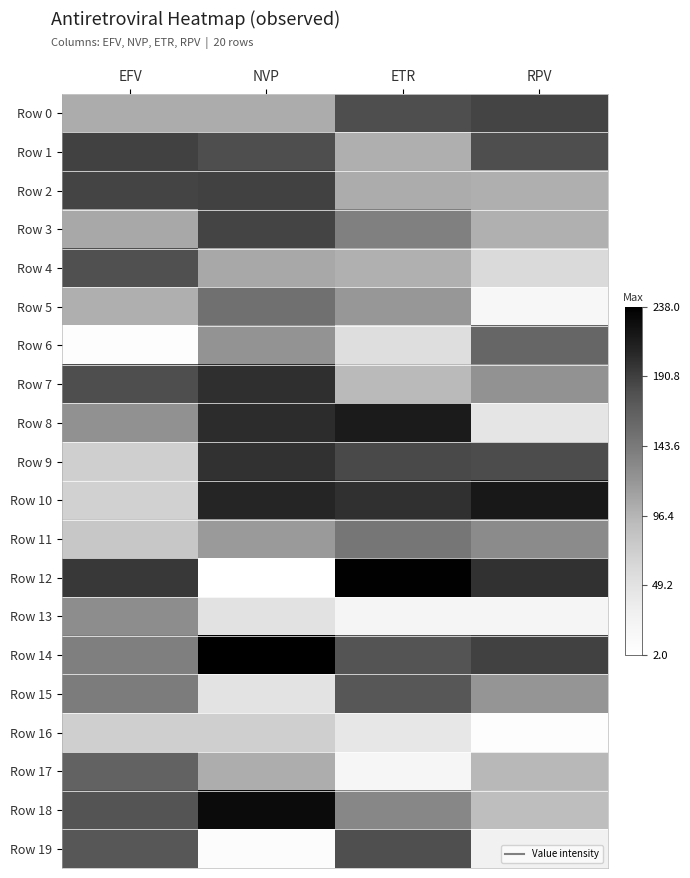

Rank the series at ETR from lowest to highest value.

Row 17, Row 13, Row 16, Row 6, Row 7, Row 4, Row 1, Row 2, Row 5, Row 18, Row 3, Row 11, Row 15, Row 14, Row 19, Row 0, Row 9, Row 10, Row 8, Row 12